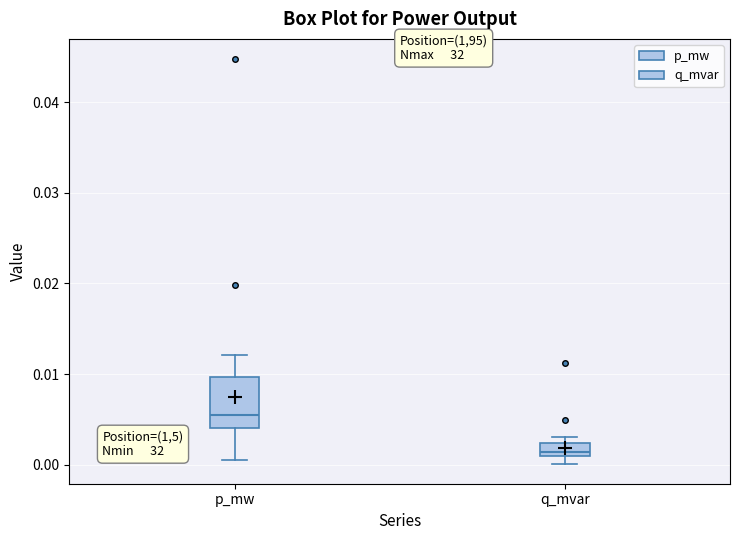

Comparing the boxes themselves (not the whiskers), which one is the tallest?

p_mw